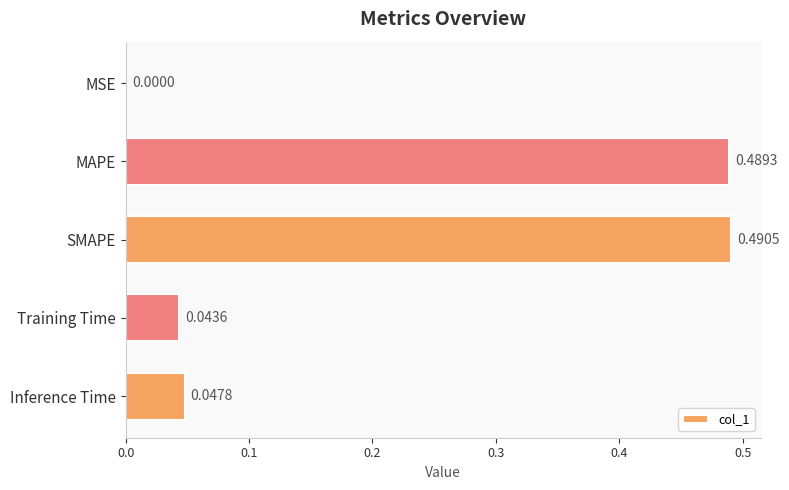

What is the average value?

0.2